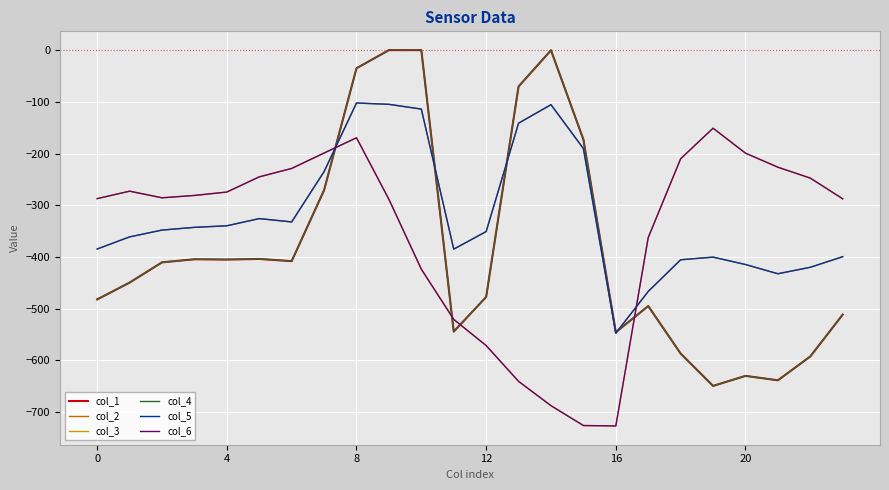

Is this an area chart (filled region under the line)?

No